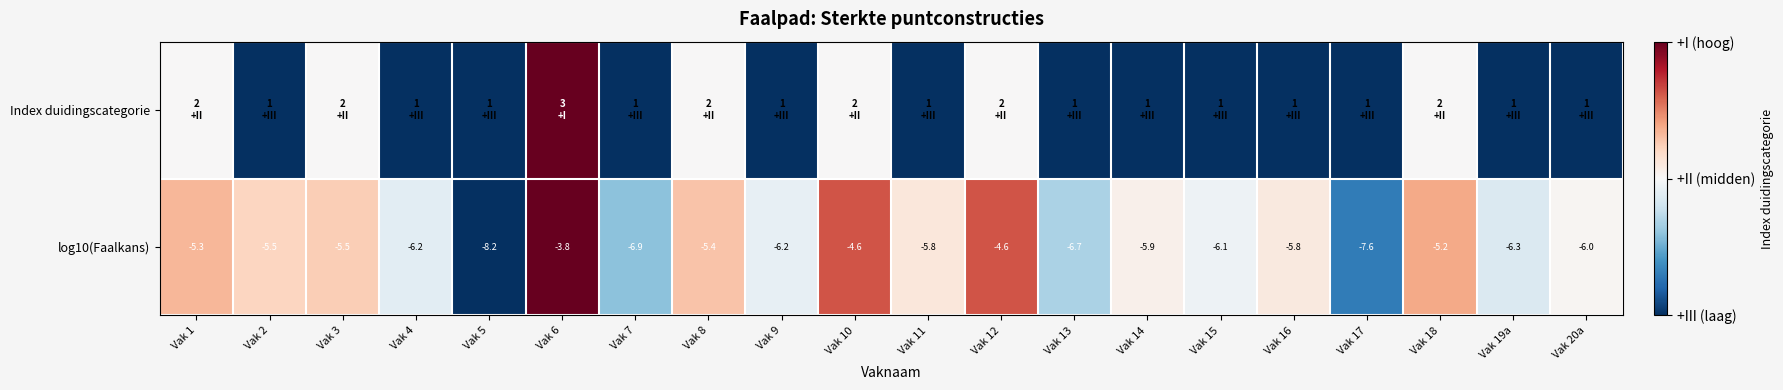

Count the number of categories in the chart.

20